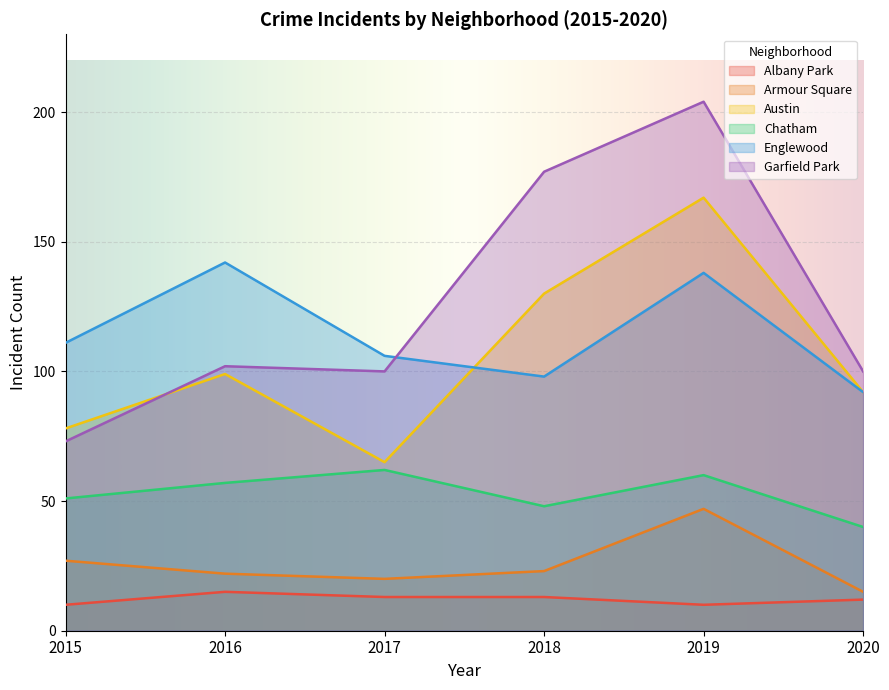

What is the value of the Chatham point at the 3rd from the left?

62